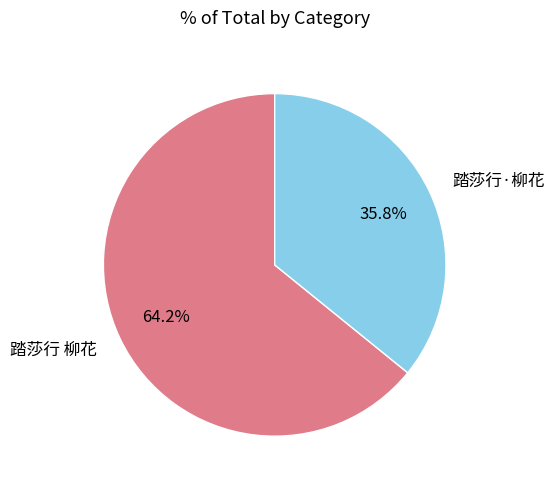

To the nearest percent, what is the difference between the 踏莎行 柳花 and 踏莎行·柳花 slice percentages?

28%